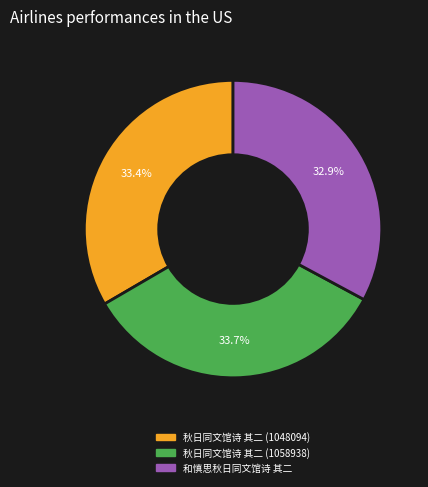

Is there a majority slice in this chart?

No